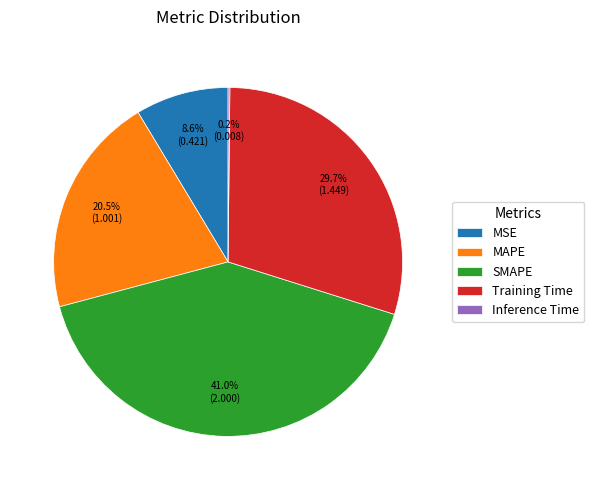

Does any single category account for the majority?

No